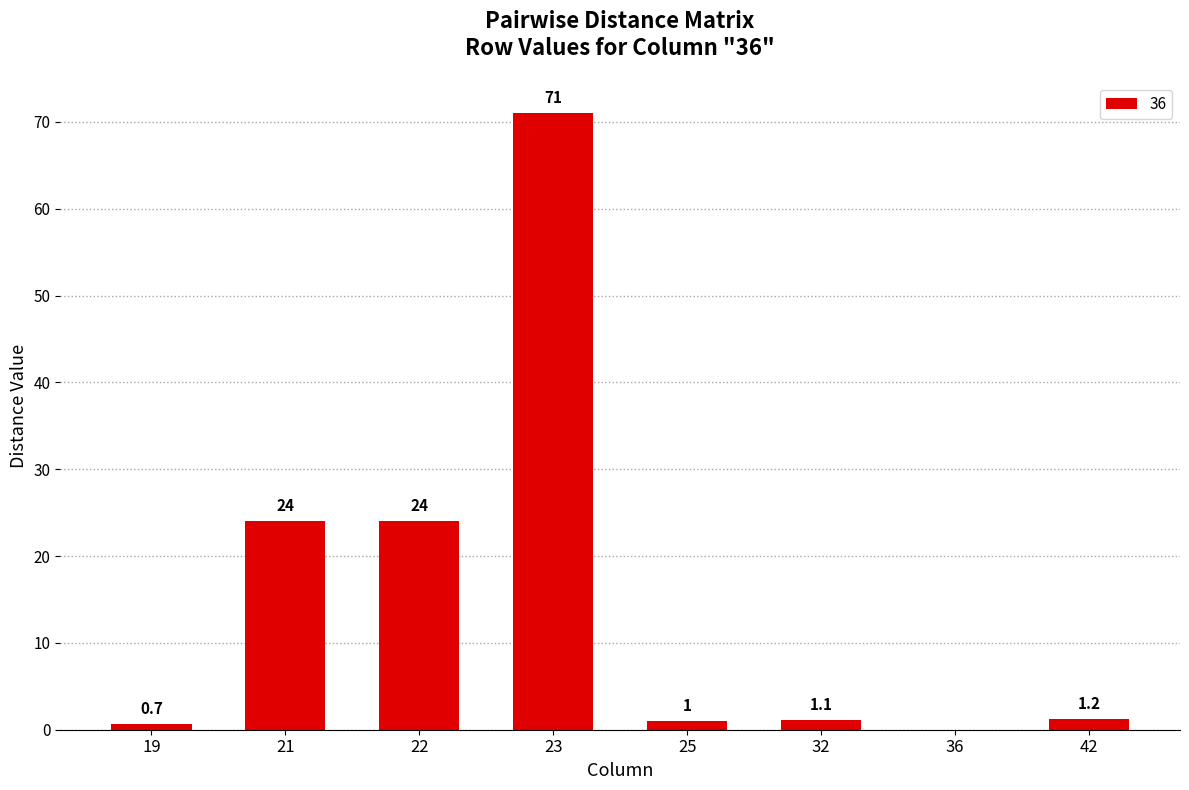

The chart shows a value of -49.4 at 36. True or false?

False